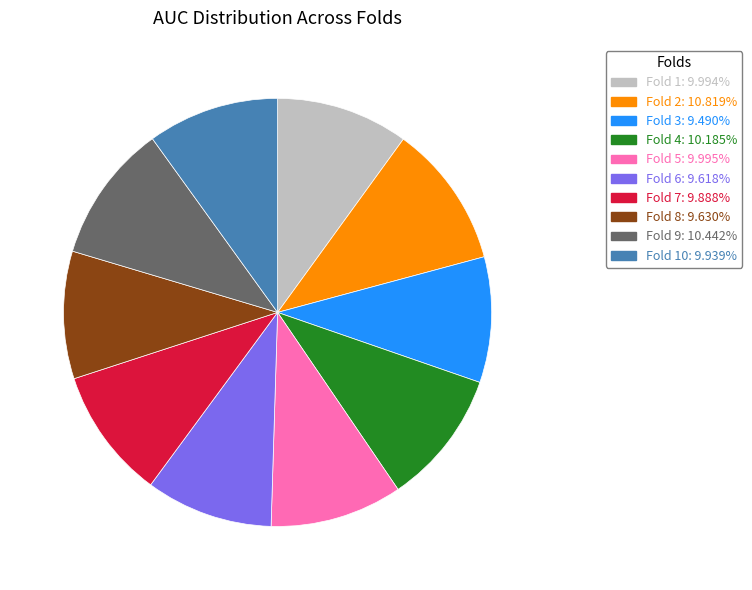

Is there a majority slice in this chart?

No